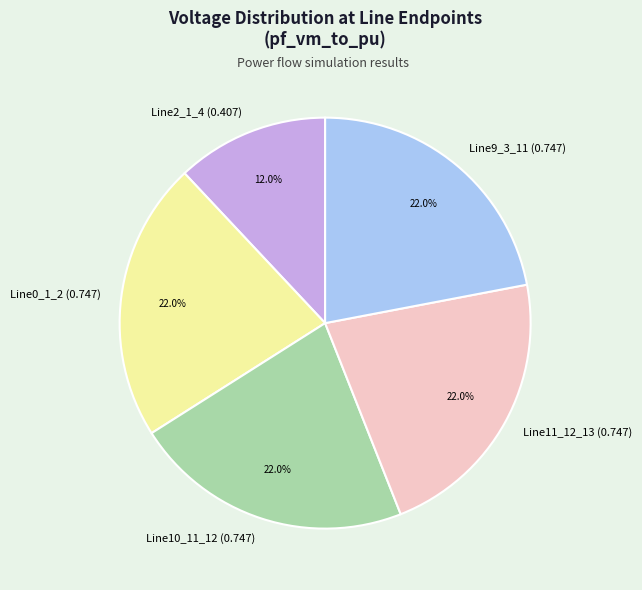

To the nearest percent, what is the difference between the largest and smallest slice percentages?

10%